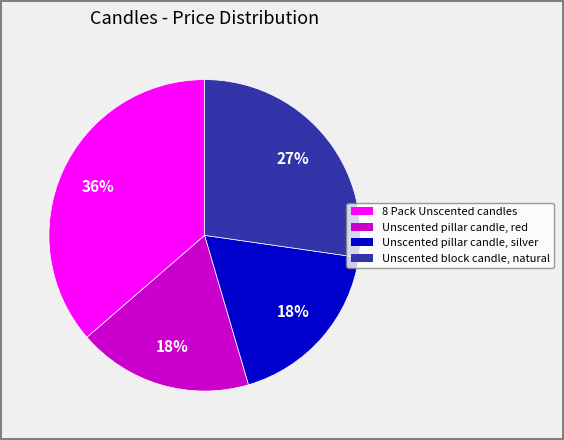

Does Unscented block candle, natural represent more than half of the total?

No